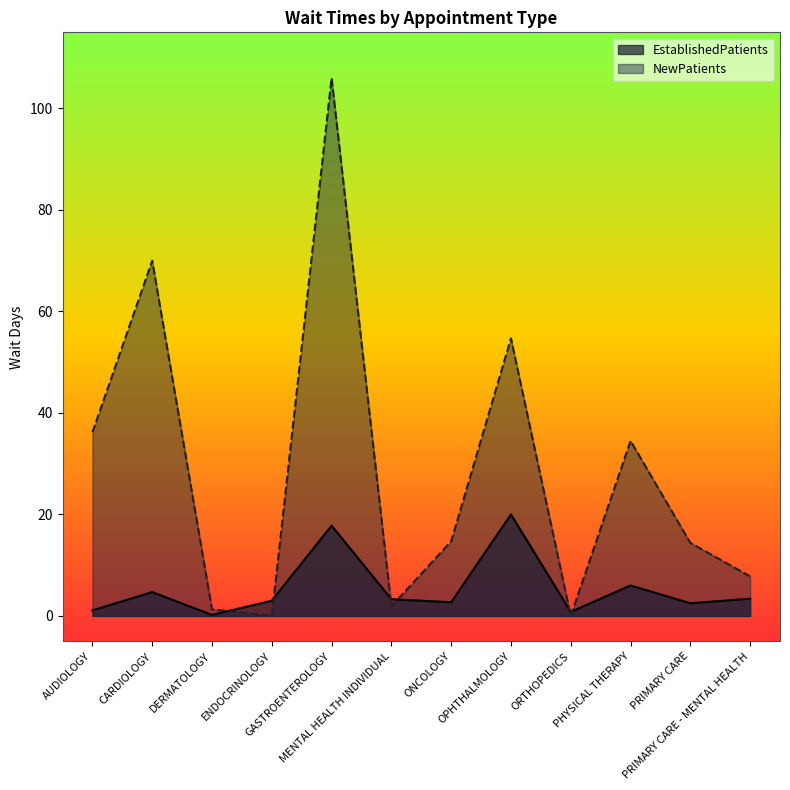

Rank the series at DERMATOLOGY from highest to lowest value.

NewPatients, EstablishedPatients